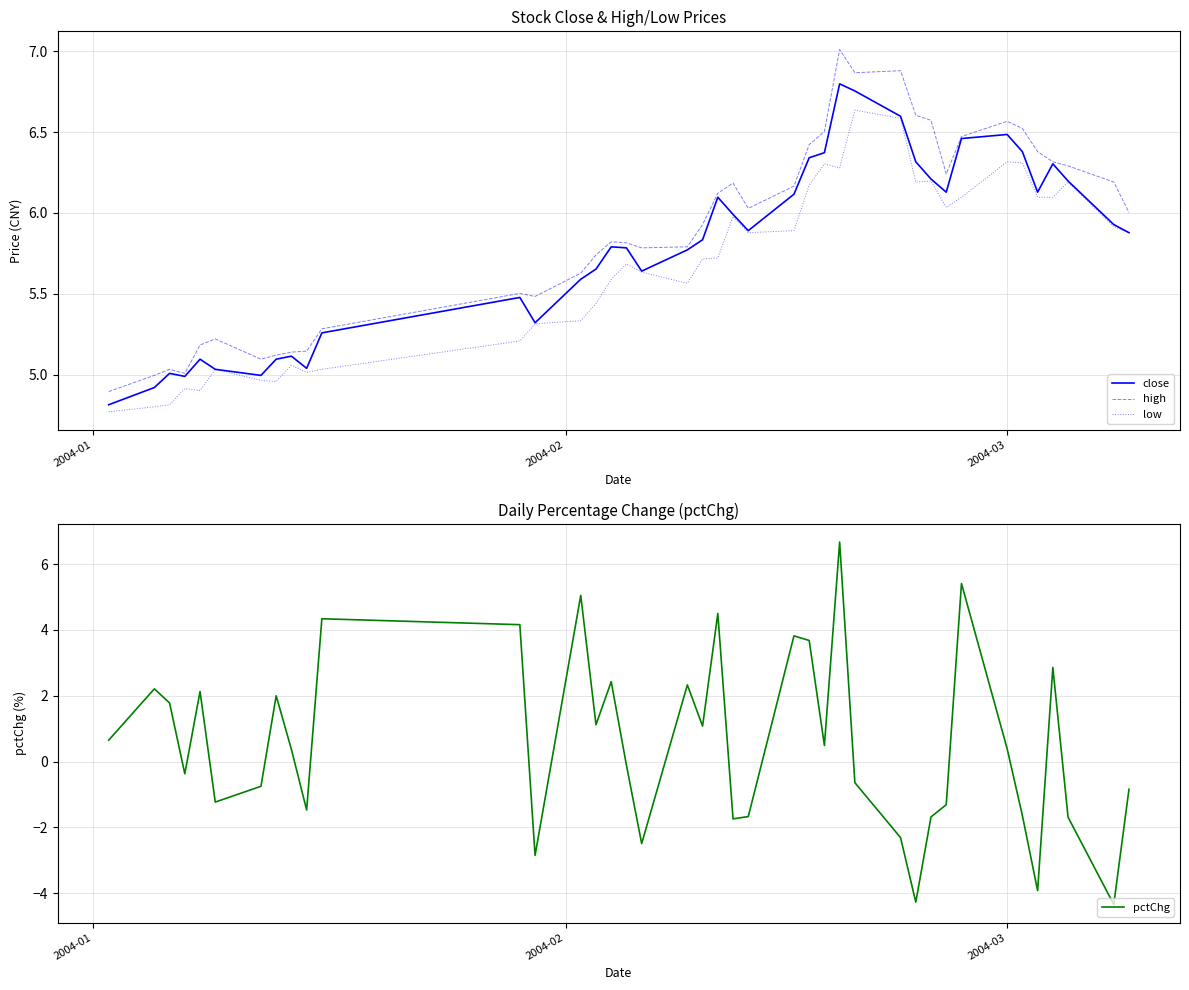

What is the lowest value of the high series?

4.9